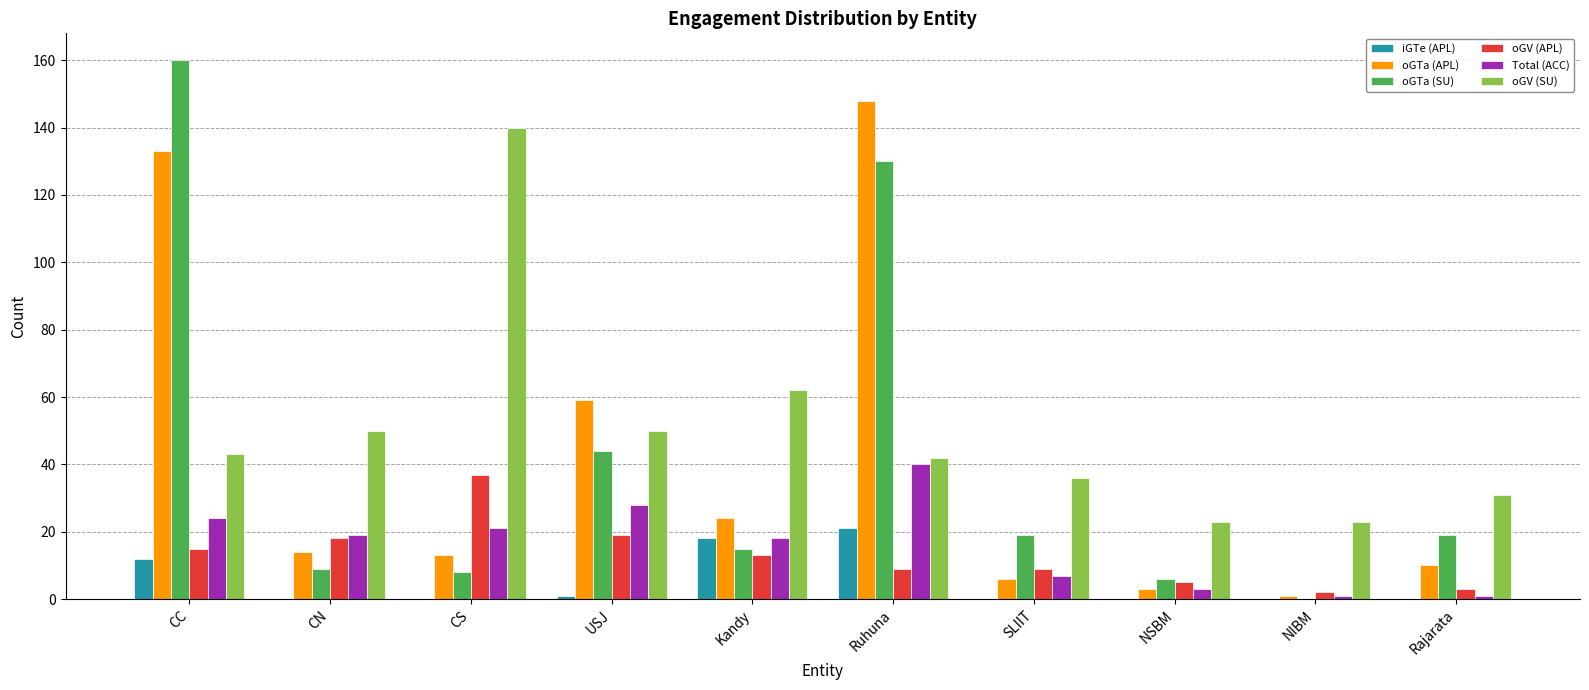

Reading left to right, what are all the values shown in this chart?

iGTe (APL): 12	0	0	1	18	21	0	0	0	0
oGTa (APL): 133	14	13	59	24	148	6	3	1	10
oGTa (SU): 160	9	8	44	15	130	19	6	0	19
oGV (APL): 15	18	37	19	13	9	9	5	2	3
Total (ACC): 24	19	21	28	18	40	7	3	1	1
oGV (SU): 43	50	140	50	62	42	36	23	23	31